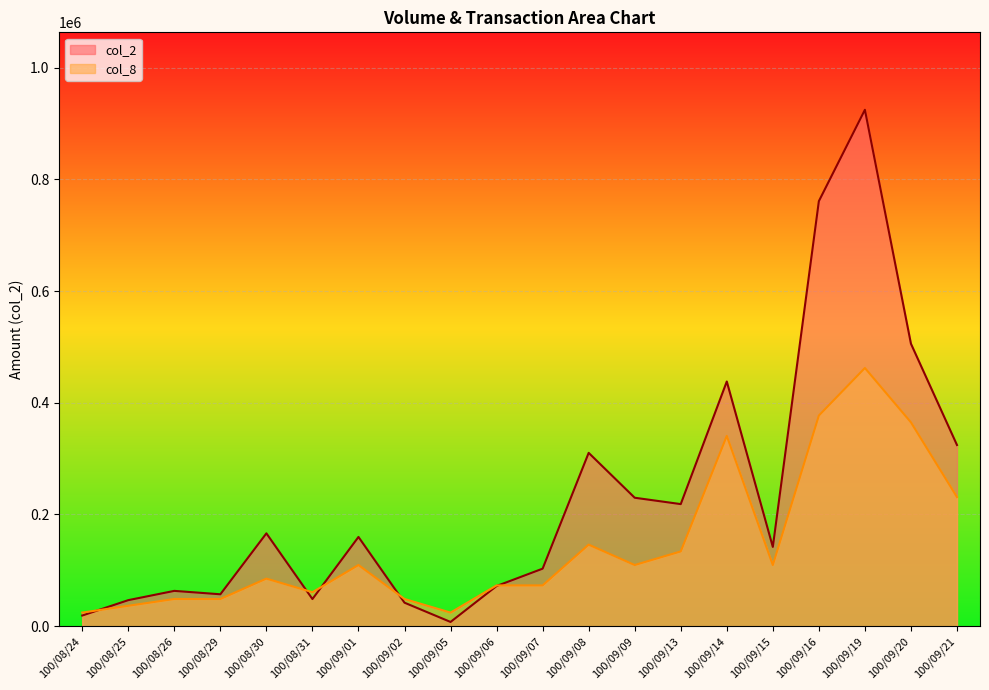

How many lines are shown in the chart?

2